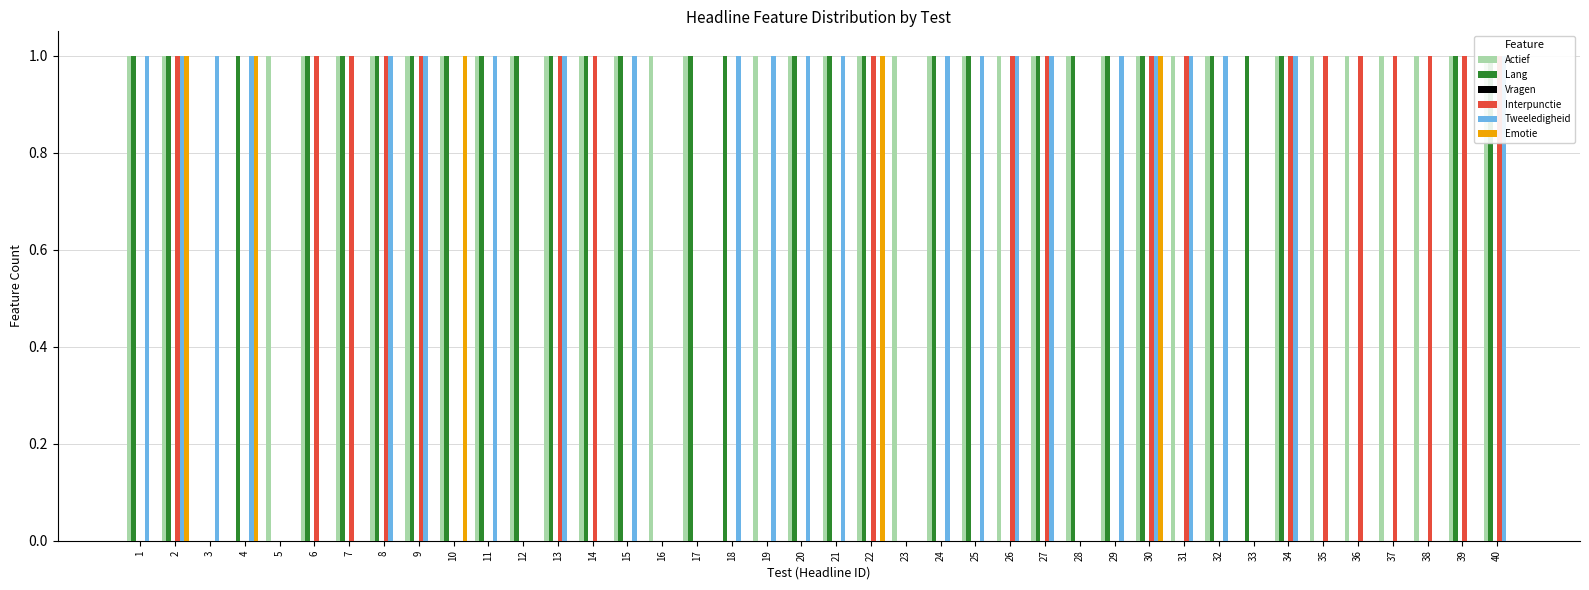

Are the bars grouped side by side (vs. stacked)?

Yes